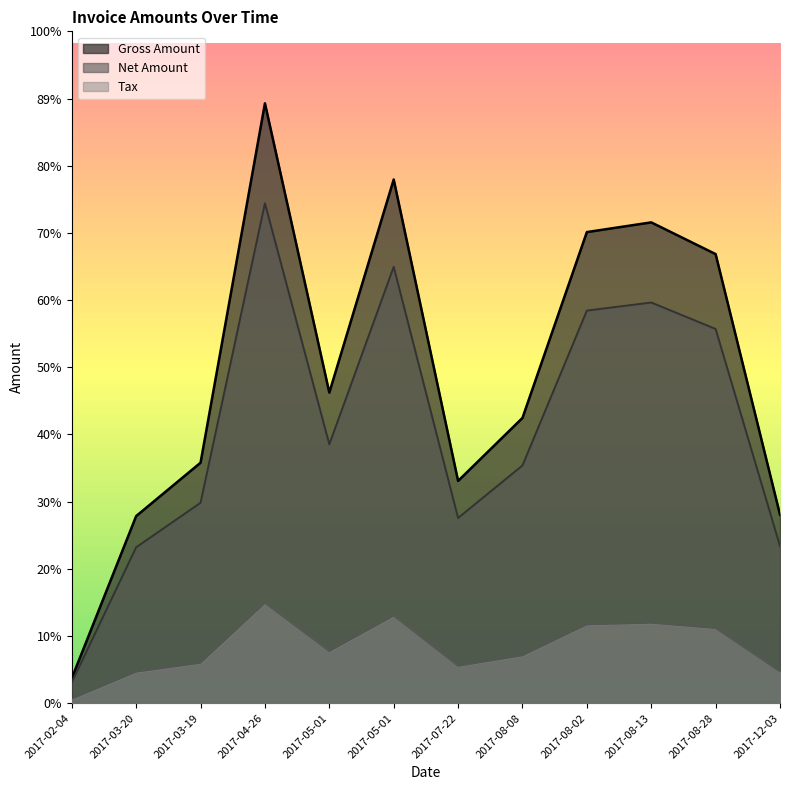

True or false: Net Amount and Tax cross at least once.

False